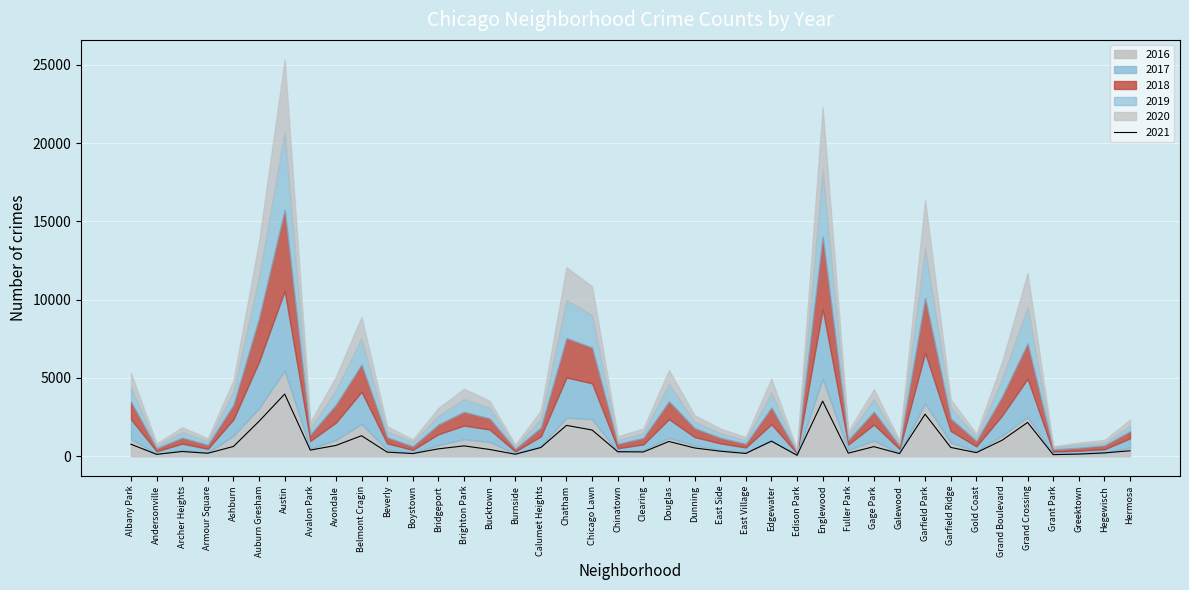

How many intersections are there between 2016 and 2021?

6